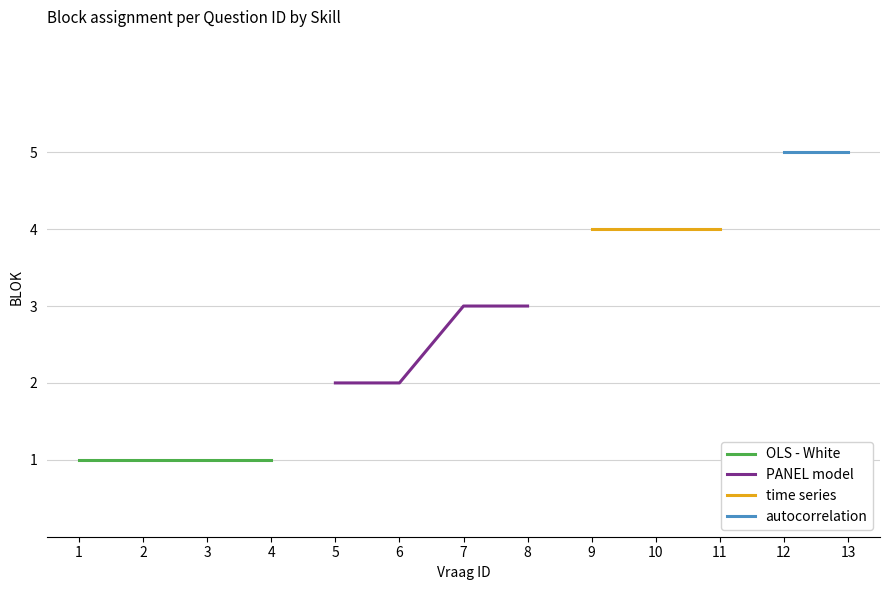

What is the average value of the PANEL model series?

2